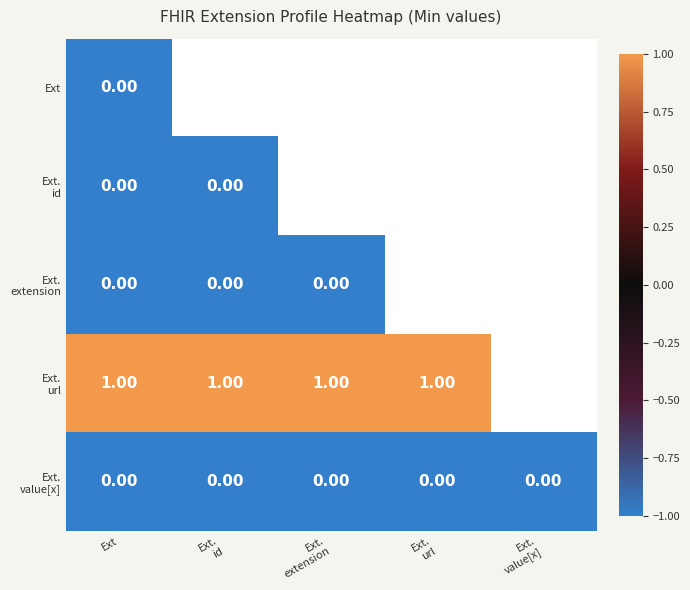

Between Ext.
value[x] and Ext.
url, which is larger?

Ext.
url